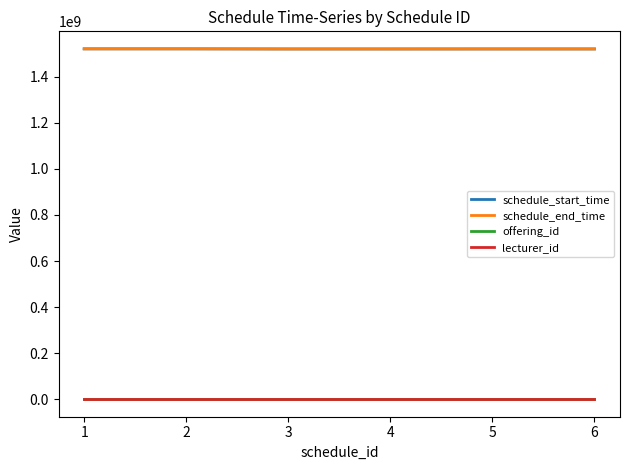

What is the greatest value displayed?

1521428400